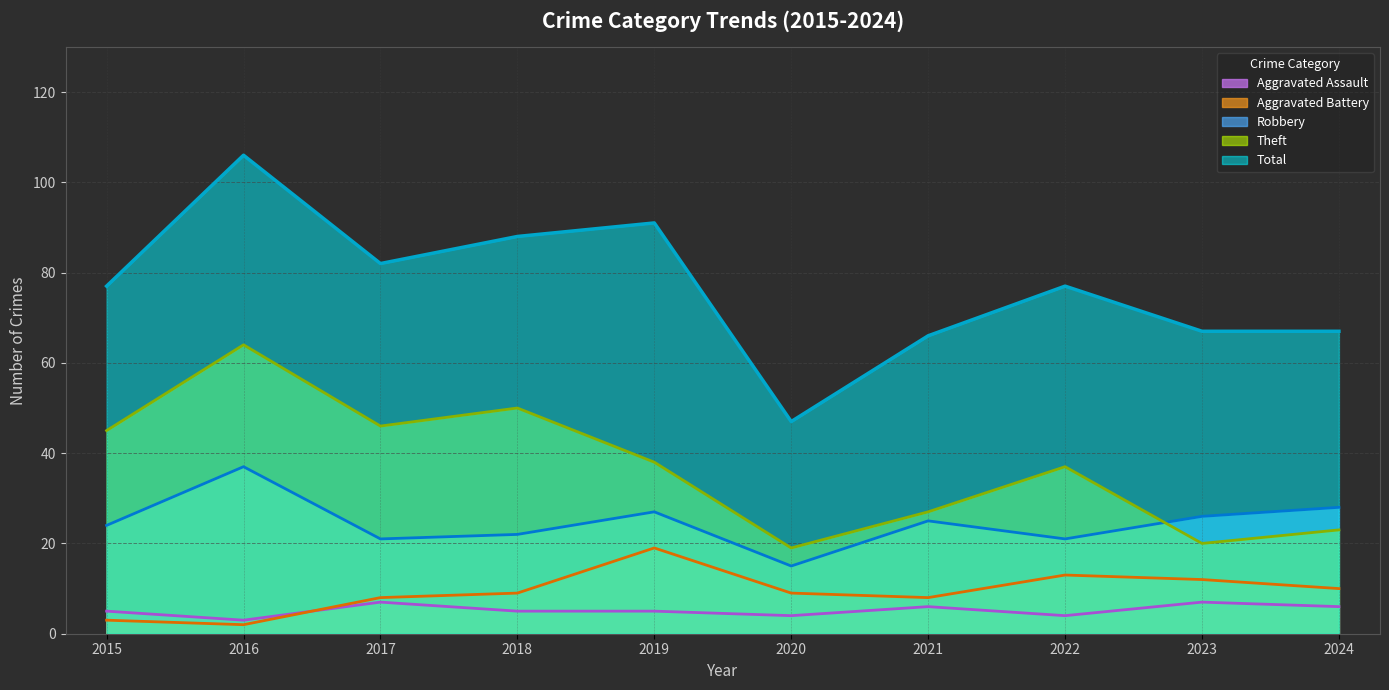

How many categories are shown in the chart?

10